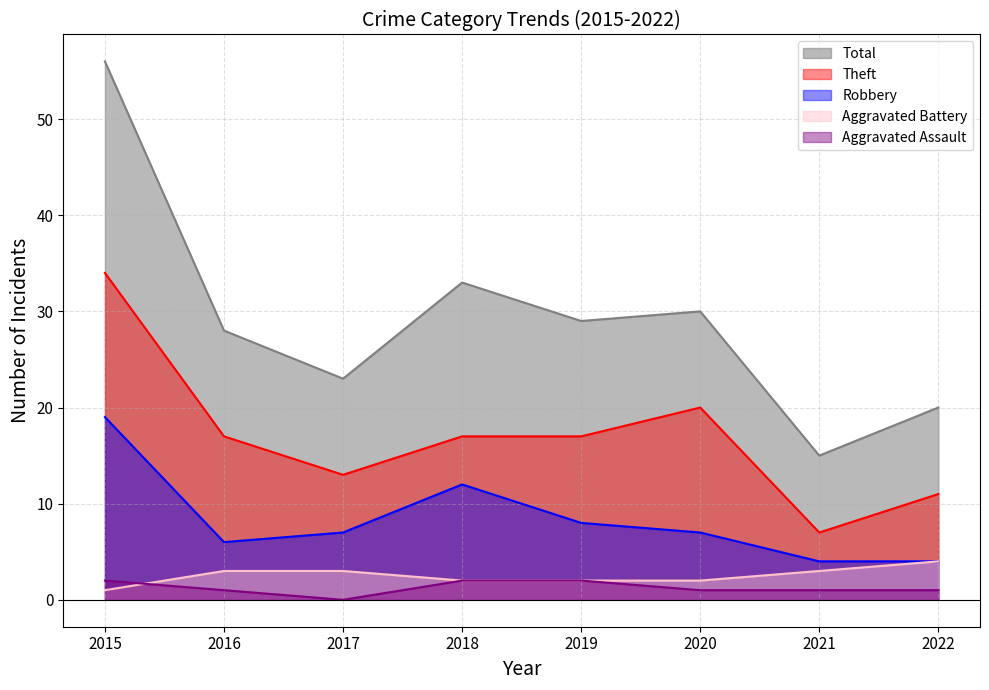

How many lines are shown in the chart?

5